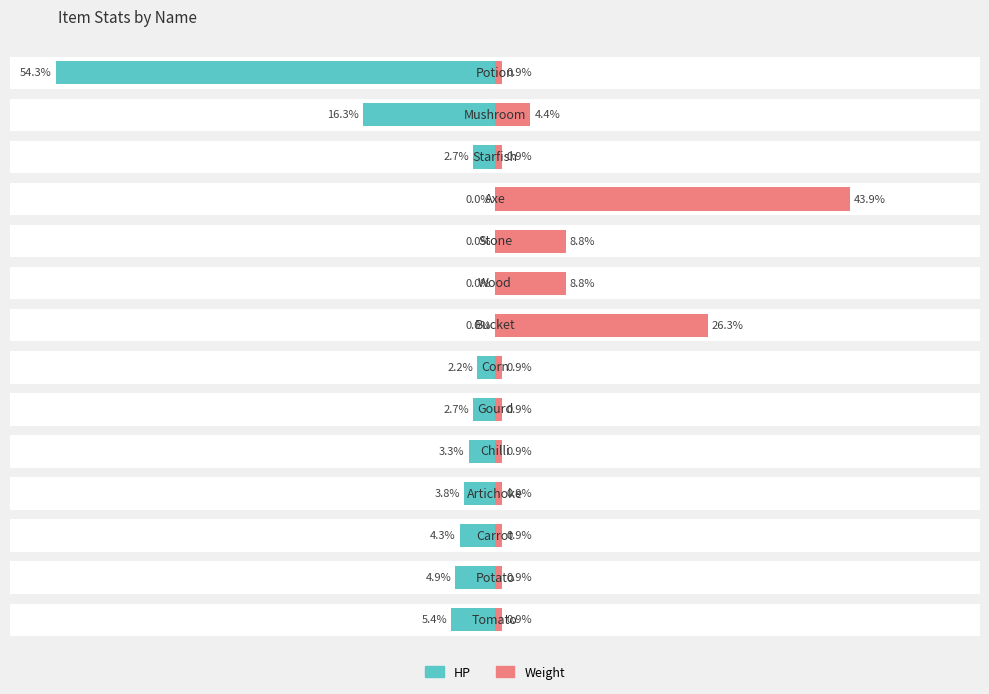

How many bars are there in each group?

2